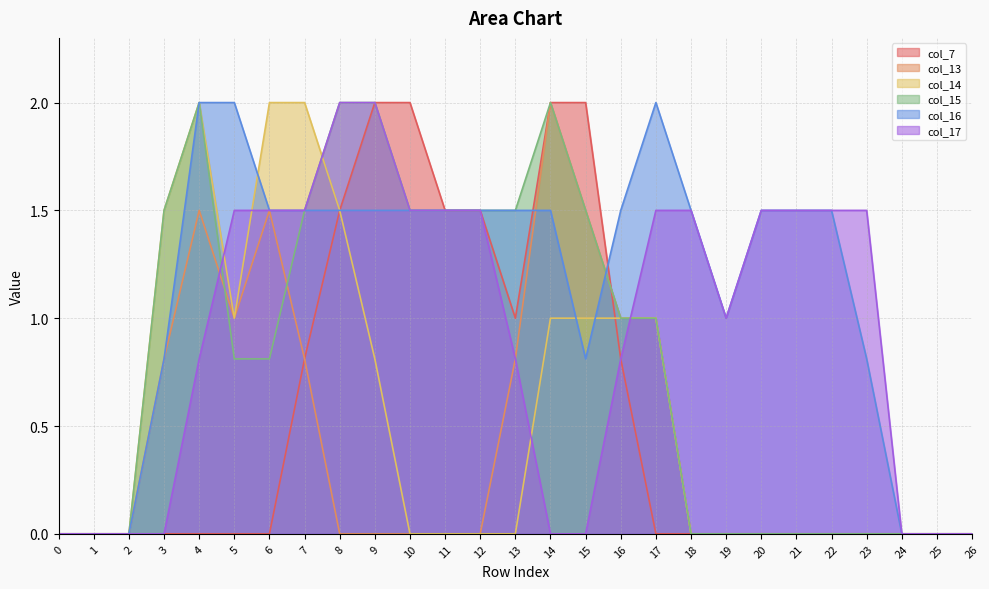

Where is the first local minimum for col_14?

5